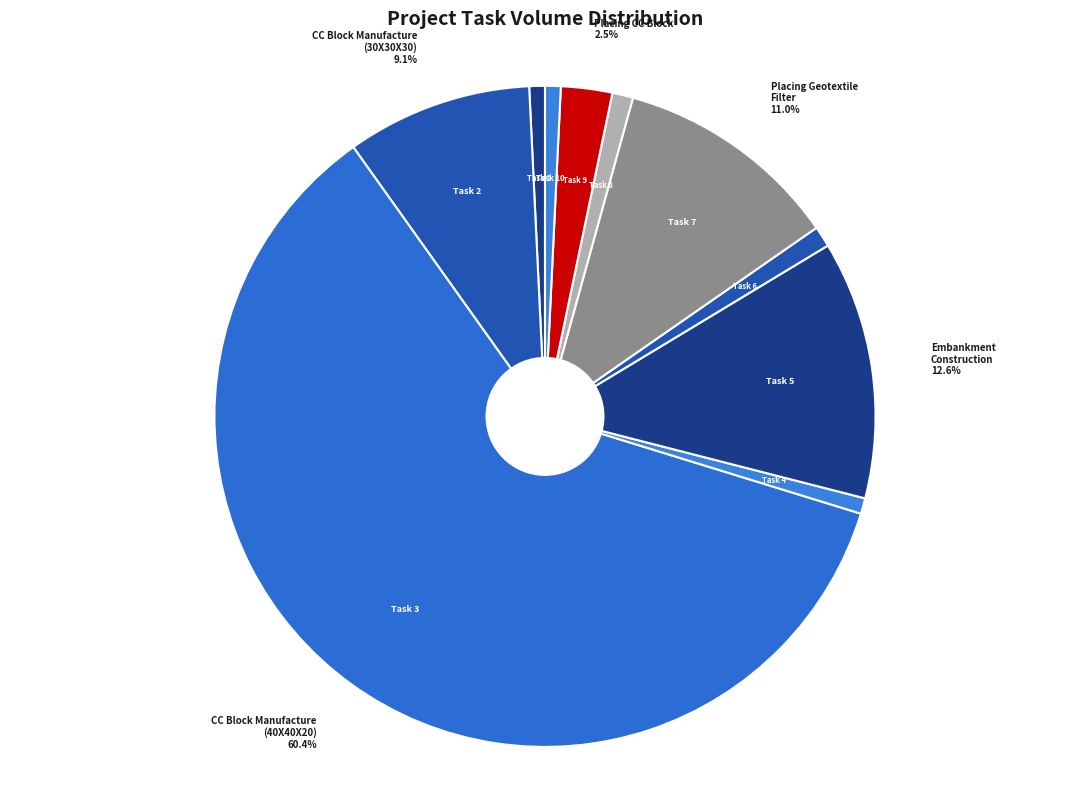

How many segments does this pie chart have?

10